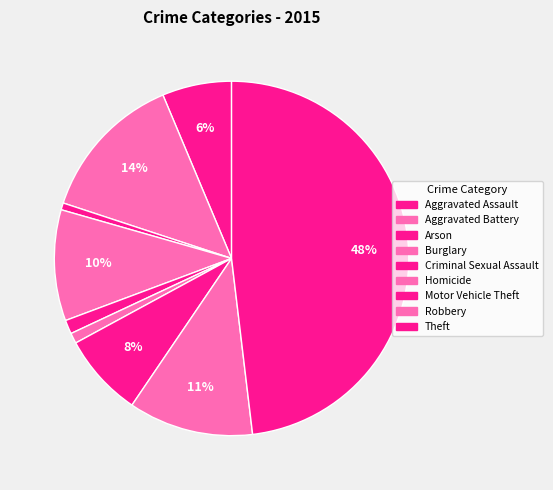

Which slice is the largest?

Theft